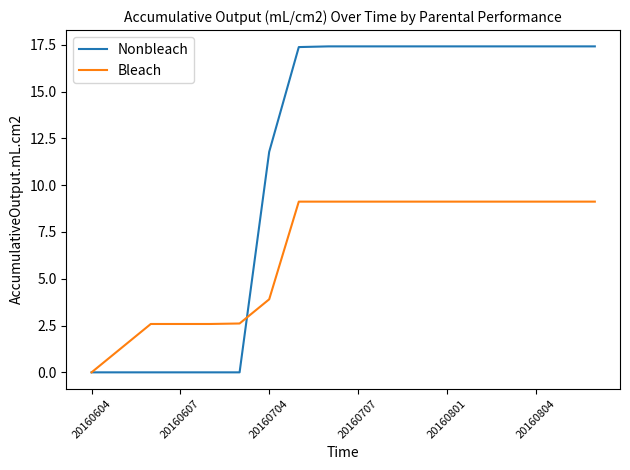

Which series has the largest total across all categories?

Nonbleach